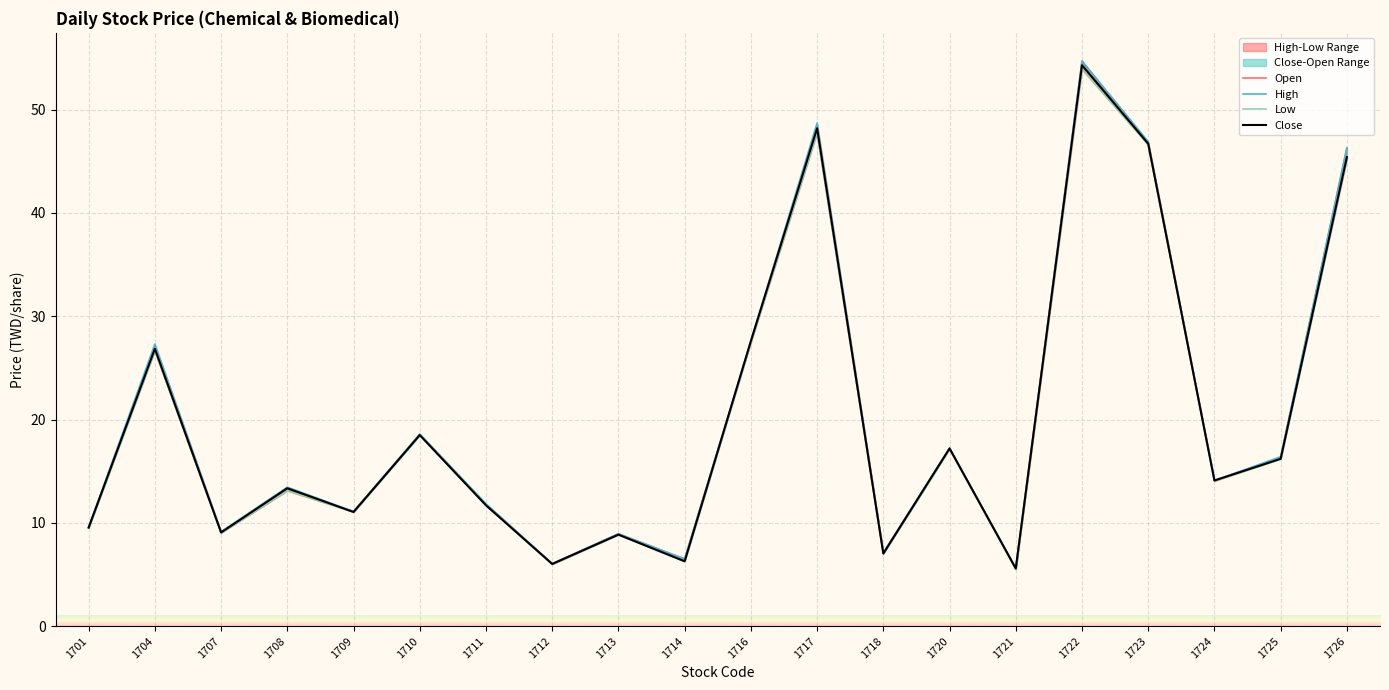

What is the total value across all series at 1720?

68.8